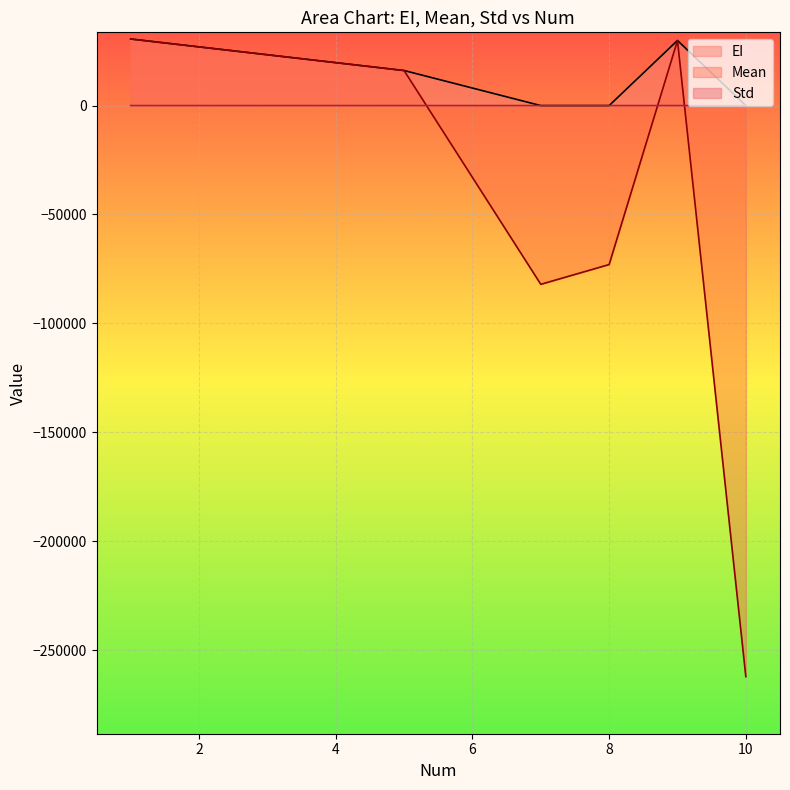

Does the chart display data point markers on the line(s)?

No